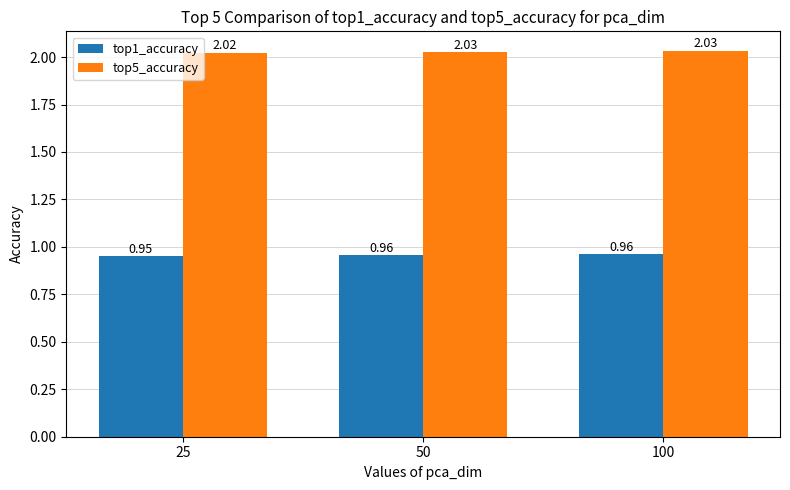

What is the total value across all series at 25?

3.0